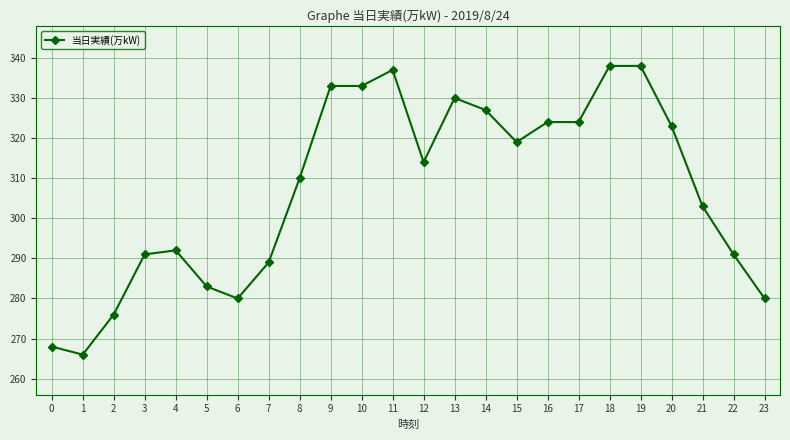

What is the change in value from 11 to 15?

-18